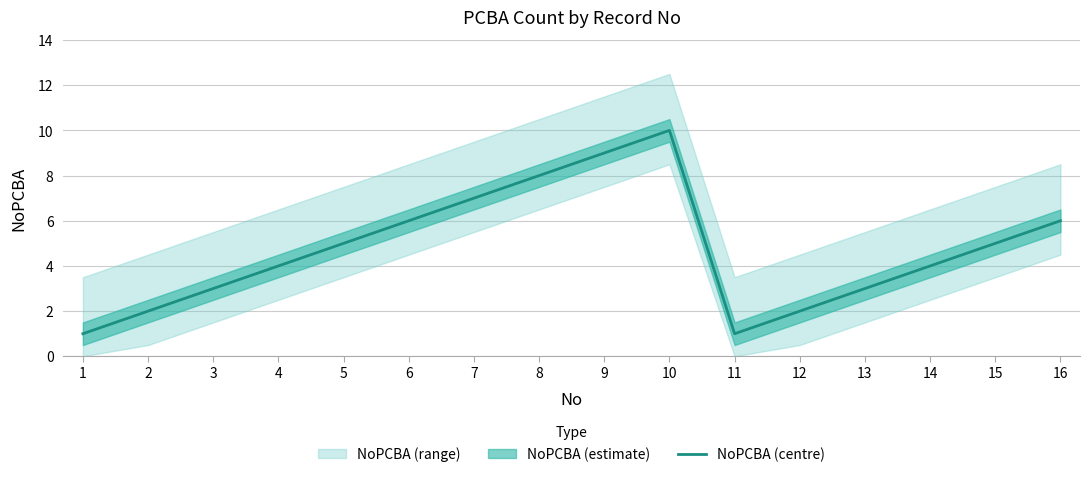

Reading left to right, extract all data points from this chart.

1	2	3	4	5	6	7	8	9	10	1	2	3	4	5	6